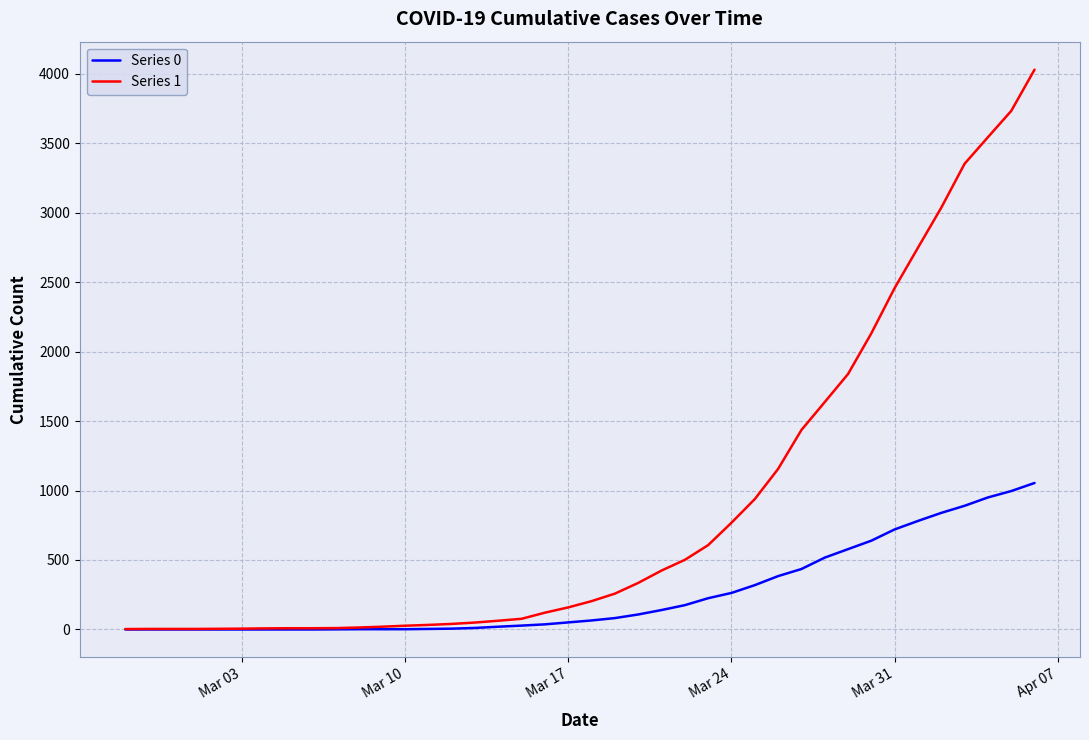

List the series in order of their peak value, lowest first.

Series 0, Series 1